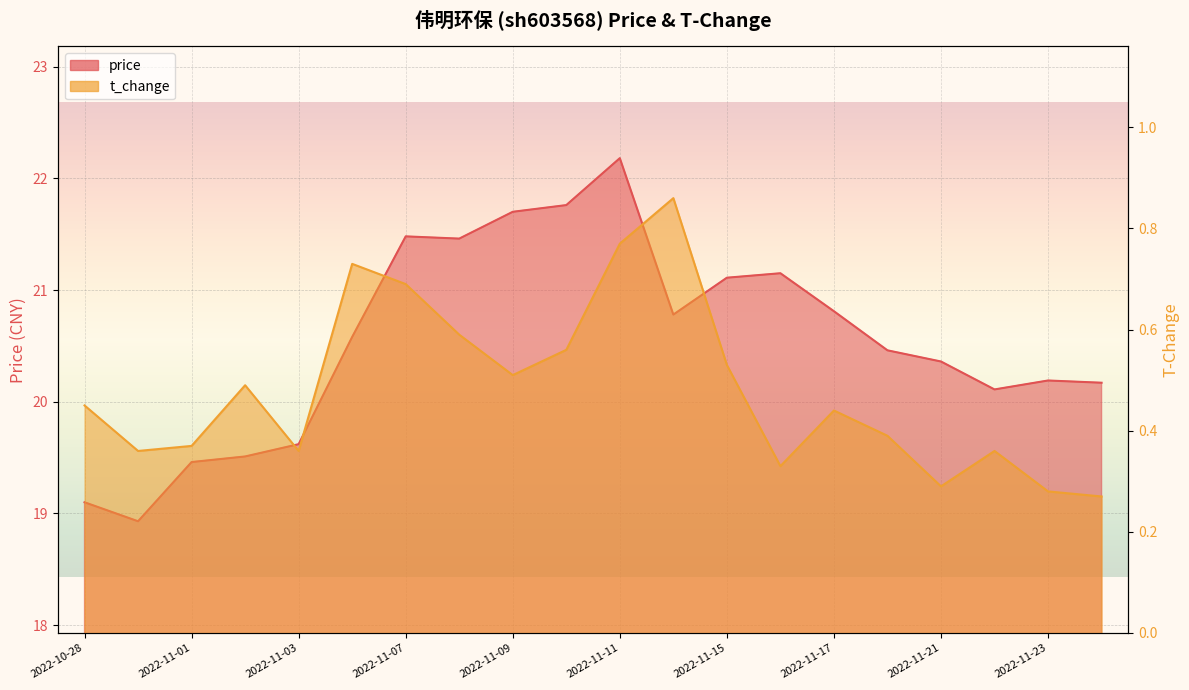

How many interior local valleys does the t_change series have?

5